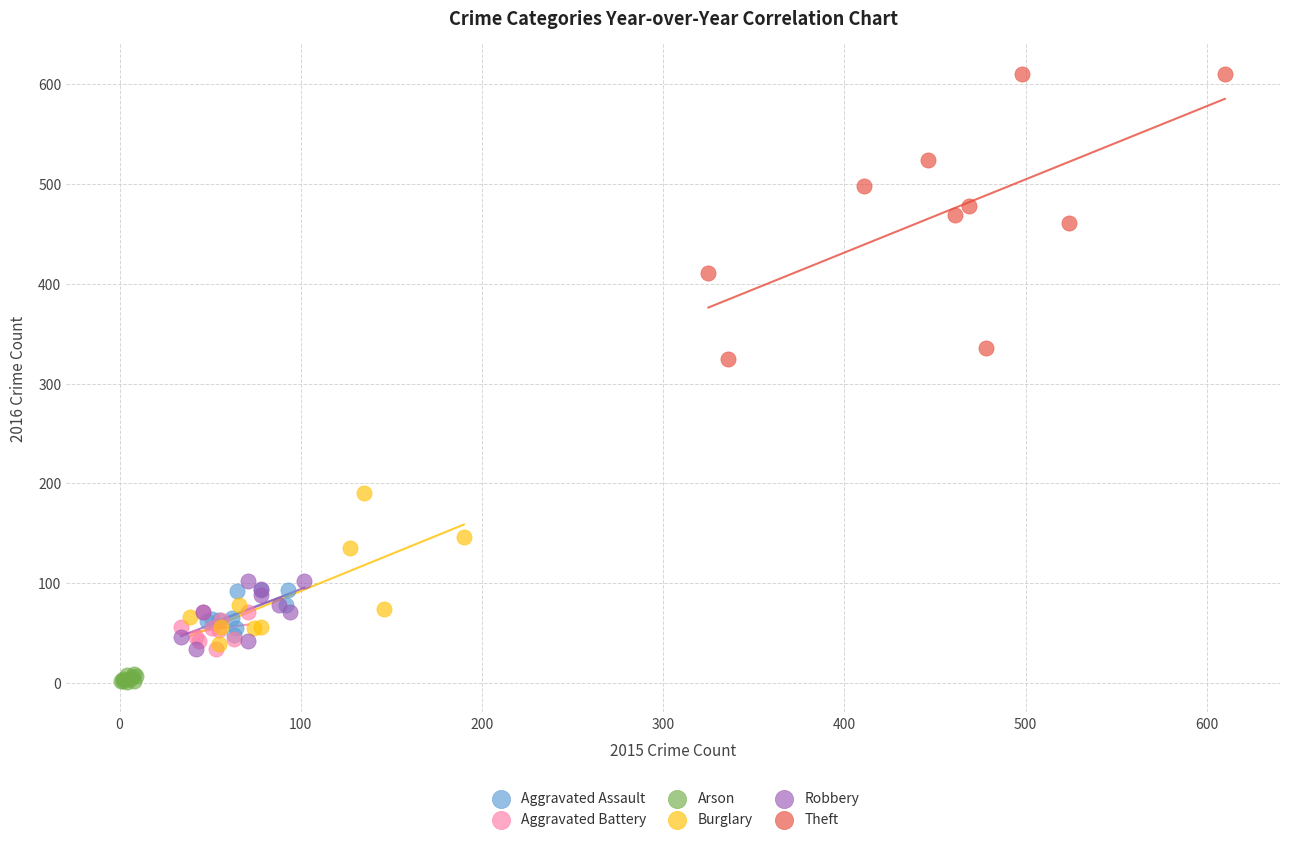

Which series has the largest Y range (max minus min)?

Theft